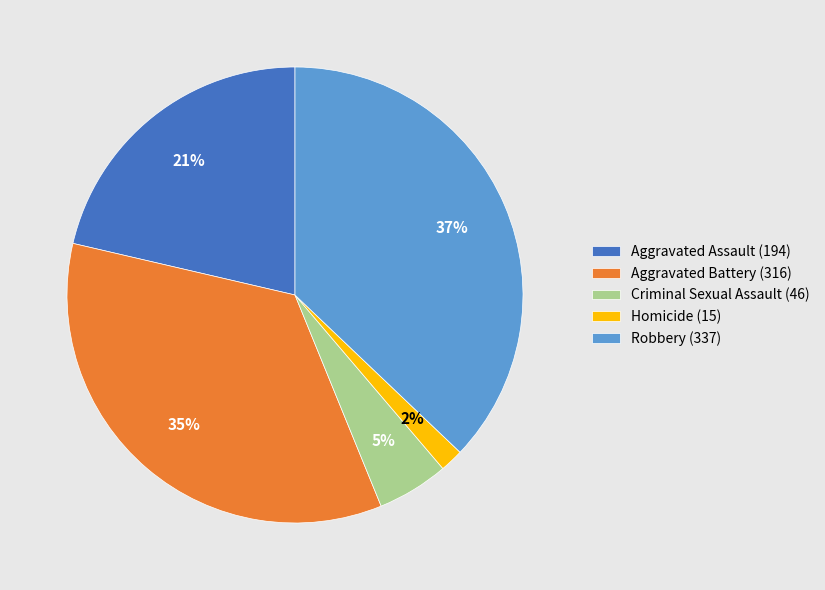

Is the sum of Robbery and Aggravated Assault greater than half?

Yes